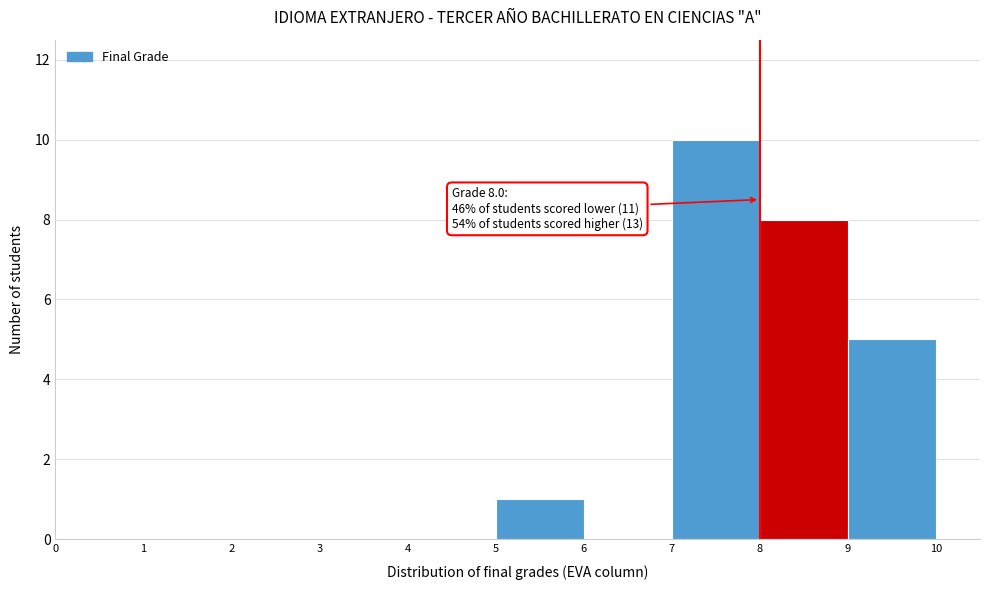

Which range on the x-axis has the tallest bar?

7 to 8